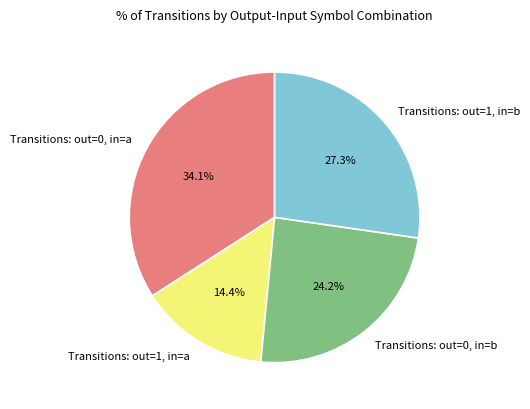

Which slice is the largest?

Transitions: out=0, in=a